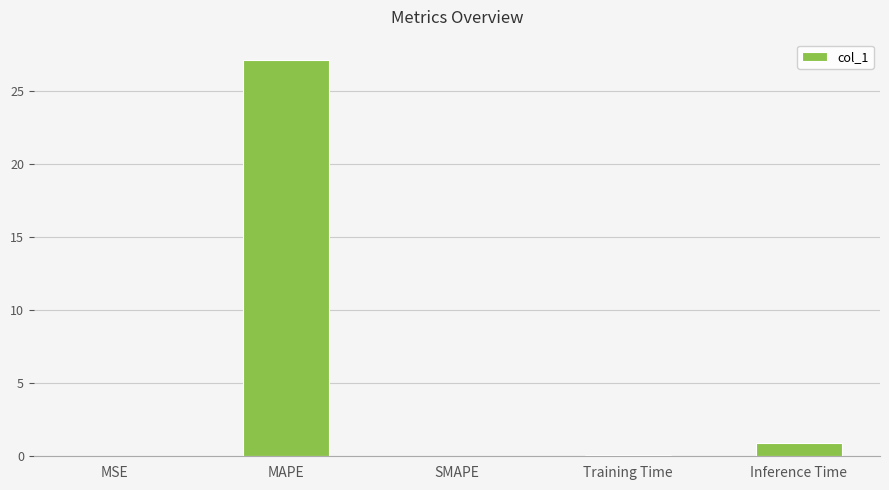

Is it true that the value at SMAPE is -18.6?

False